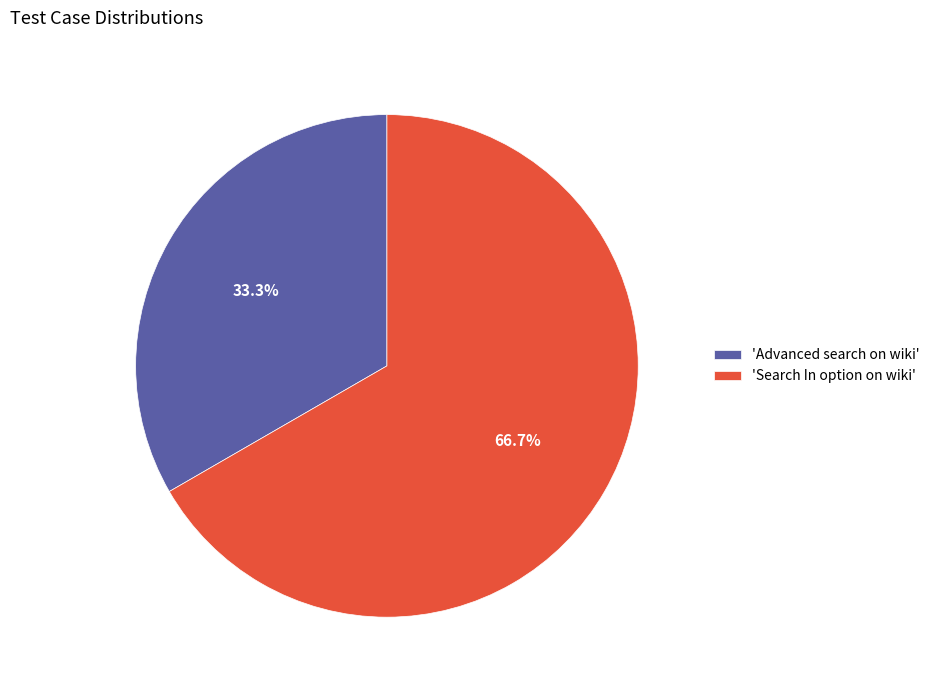

Rank the categories by value from highest to lowest.

'Search In option on wiki', 'Advanced search on wiki'